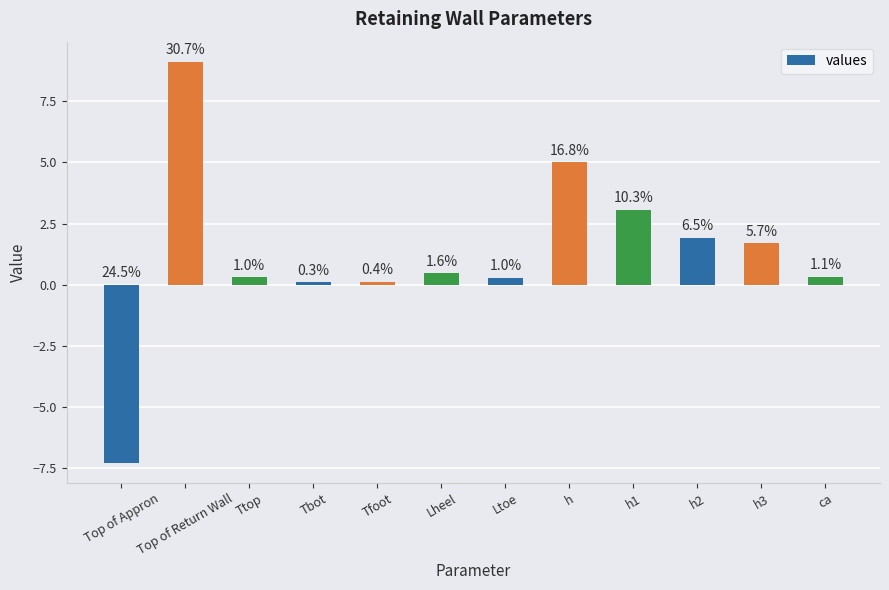

True or false: the data shows 0.5 at Ttop.

False